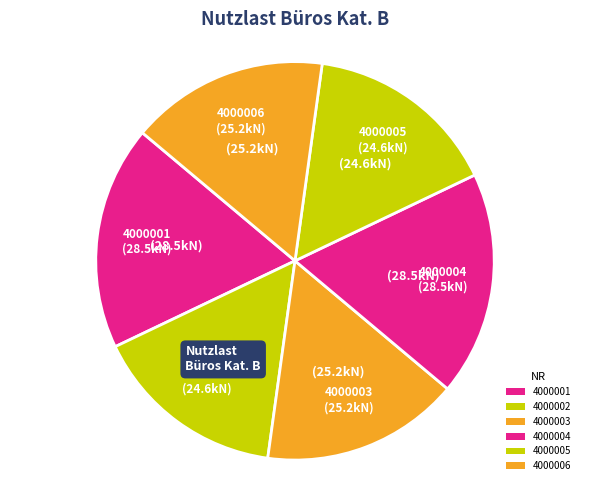

Approximately how many times larger is the value at 4000006 compared to 4000003?

1.0